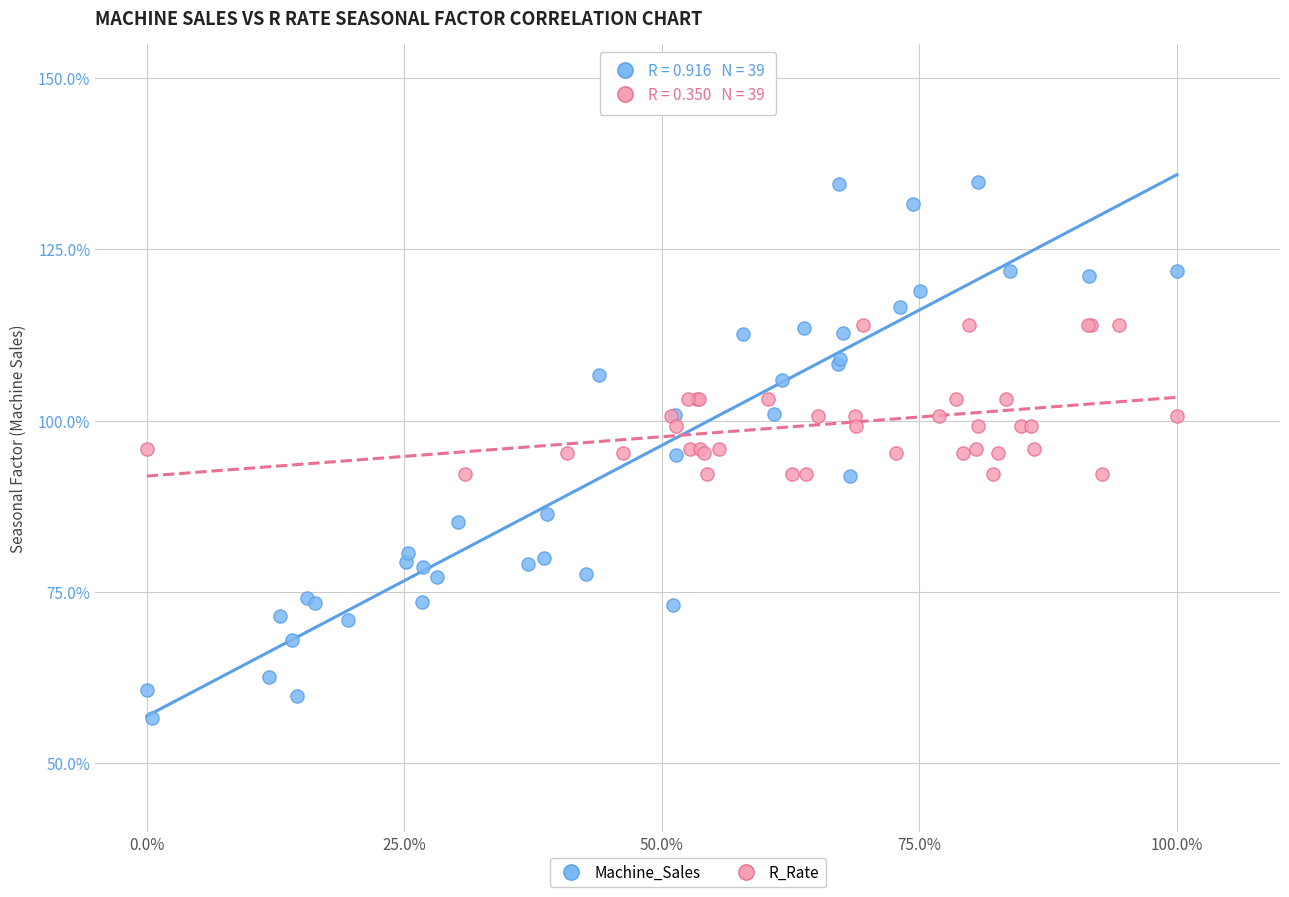

What are all the series names shown in the legend?

Machine_Sales, R_Rate